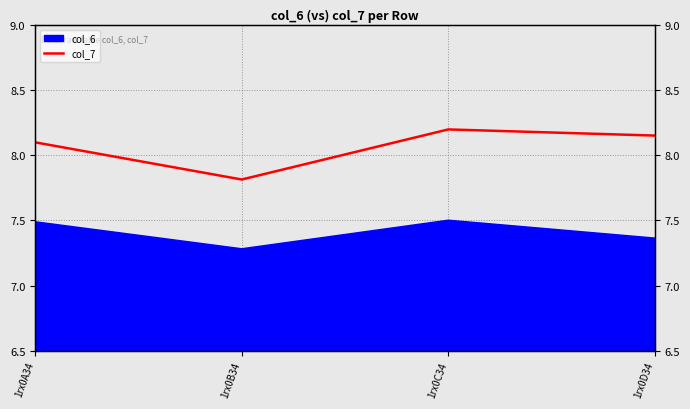

The chart shows a value of 13.2 at 1rx0C34. True or false?

False